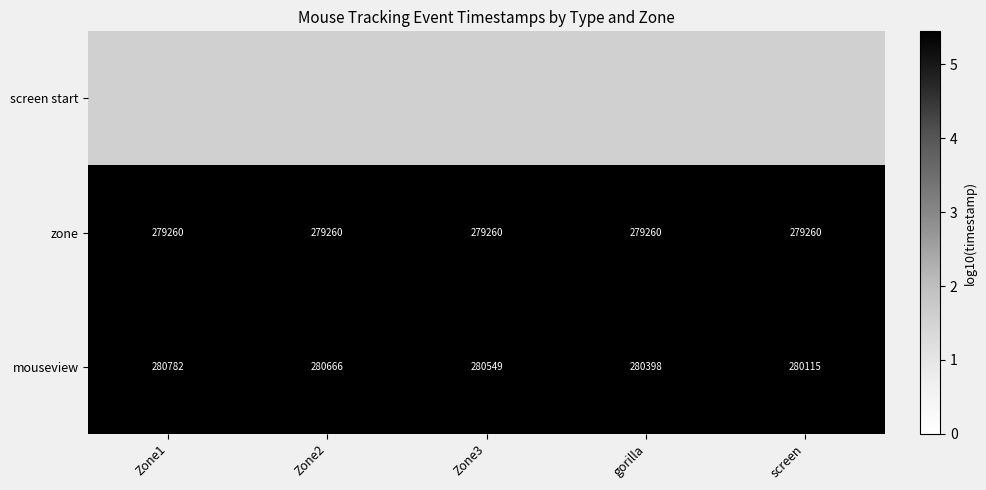

True or false: zone has a value of 9.7 at screen.

False